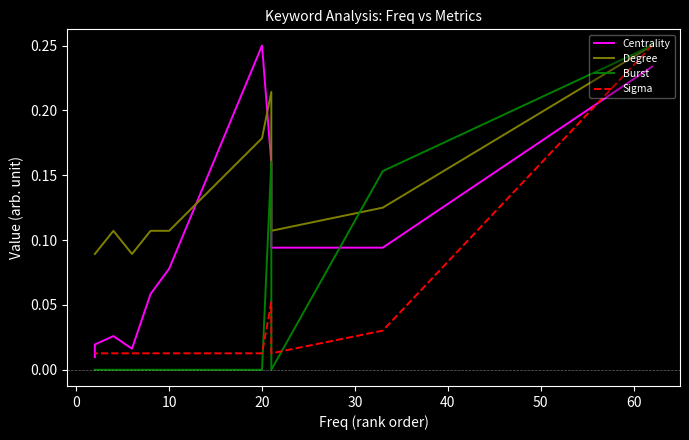

At which category does Sigma reach its first local valley?

10